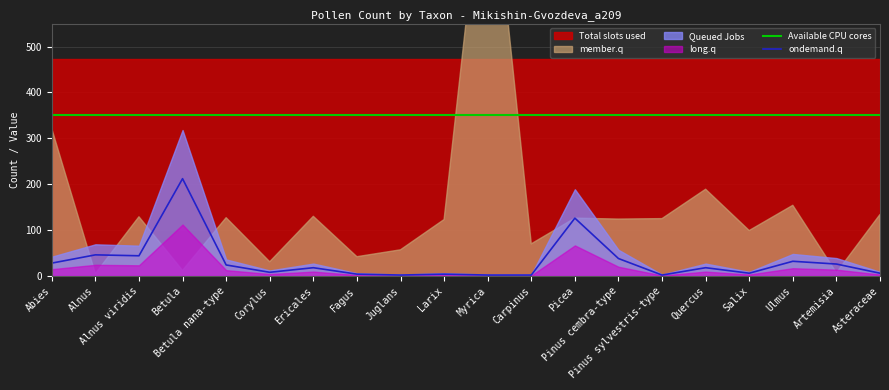

What is the minimum value for Available CPU cores?

350